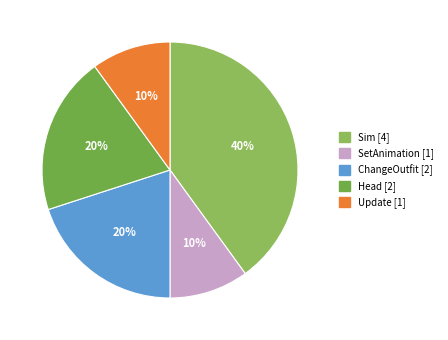

How many slices are in this pie chart?

5